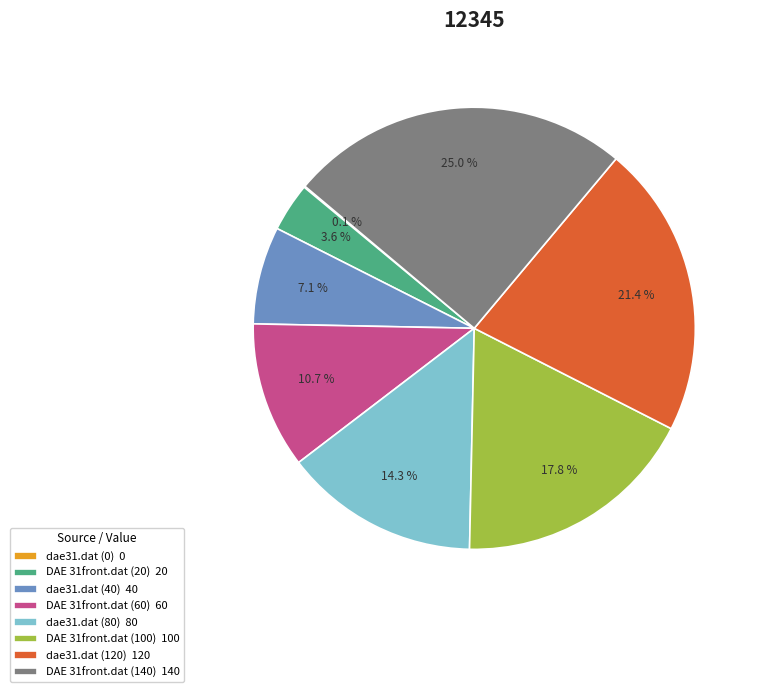

What is the total percentage of dae31.dat (120) 120 and dae31.dat (80) 80?

35.7%